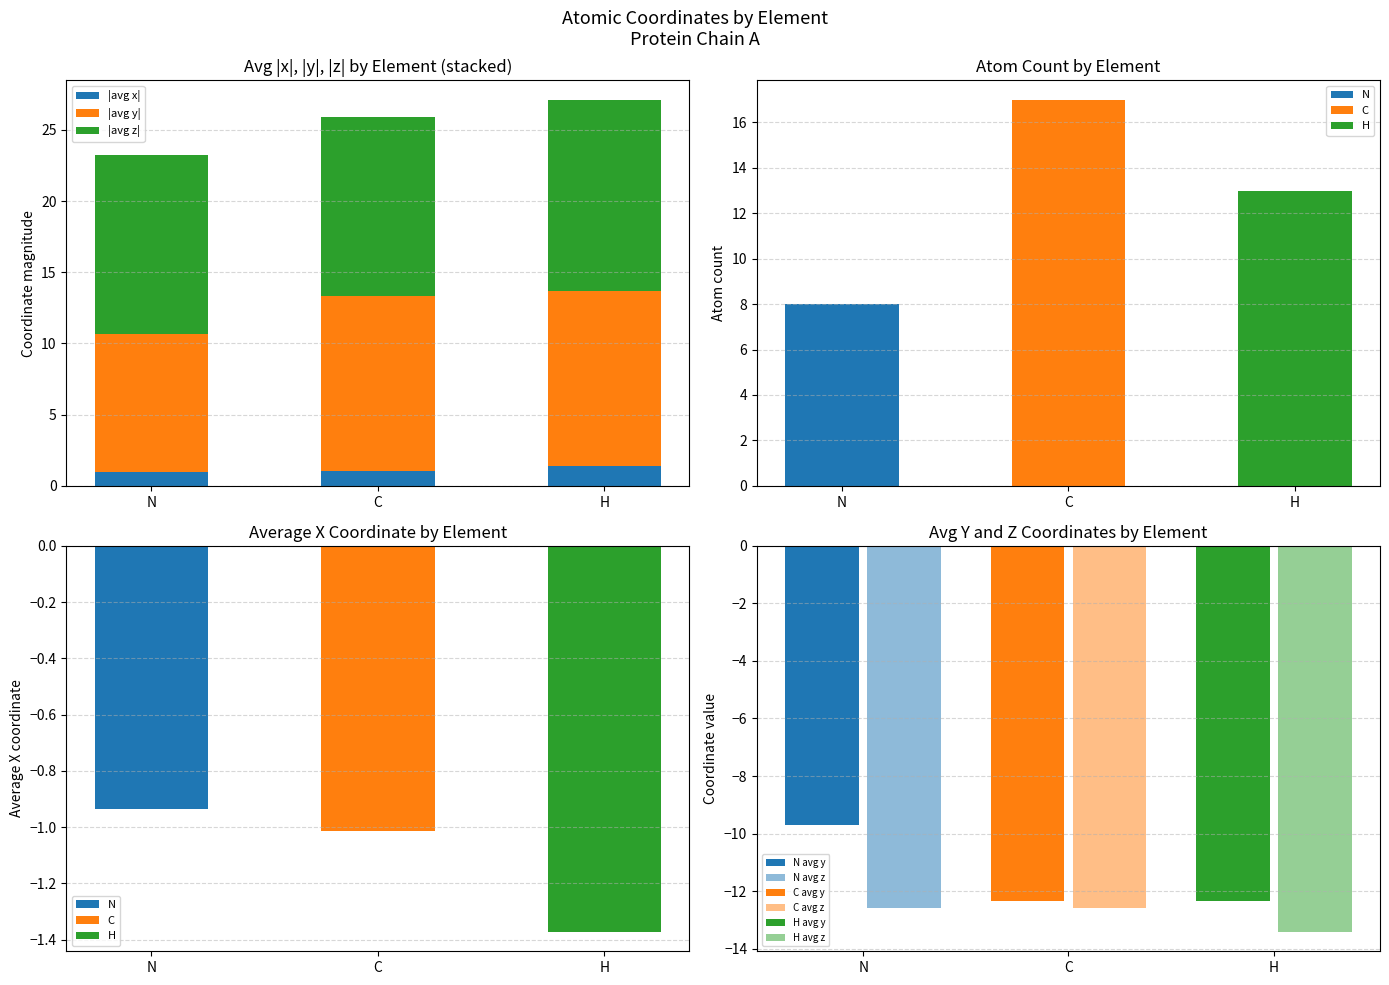

What is the total value across all series at C?

25.9